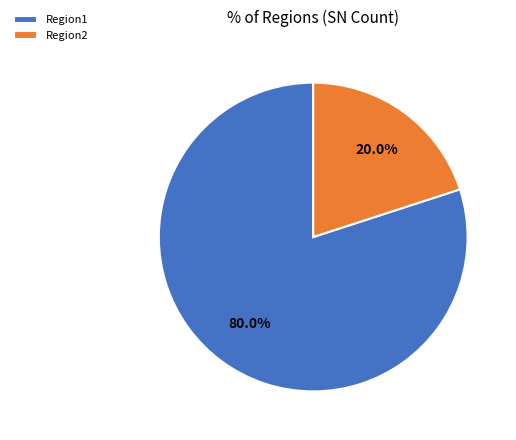

The Region2 slice represents 27% of the pie. True or false?

False